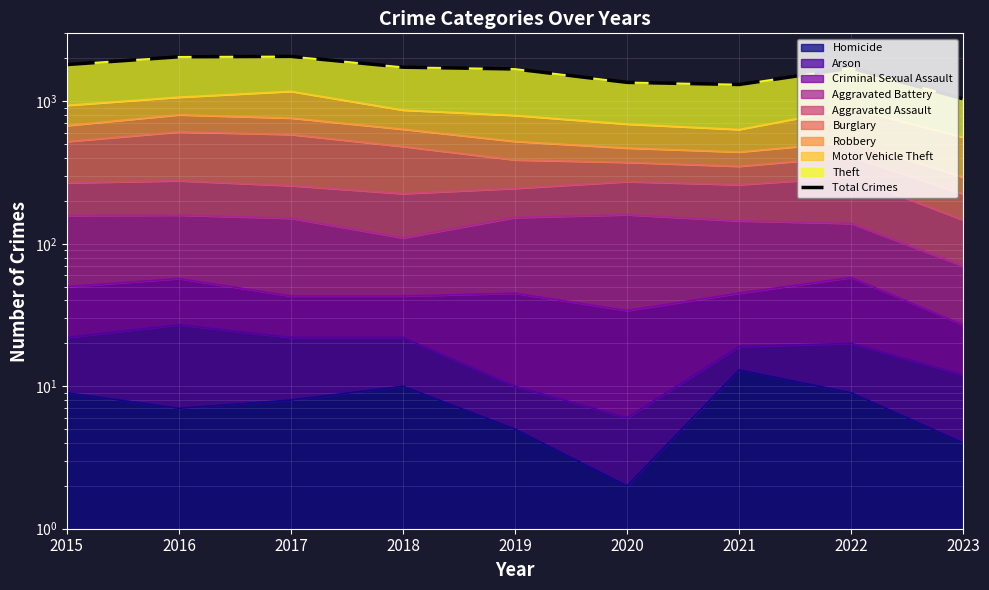

How many points are higher than both their immediate neighbors (excluding endpoints)?

2